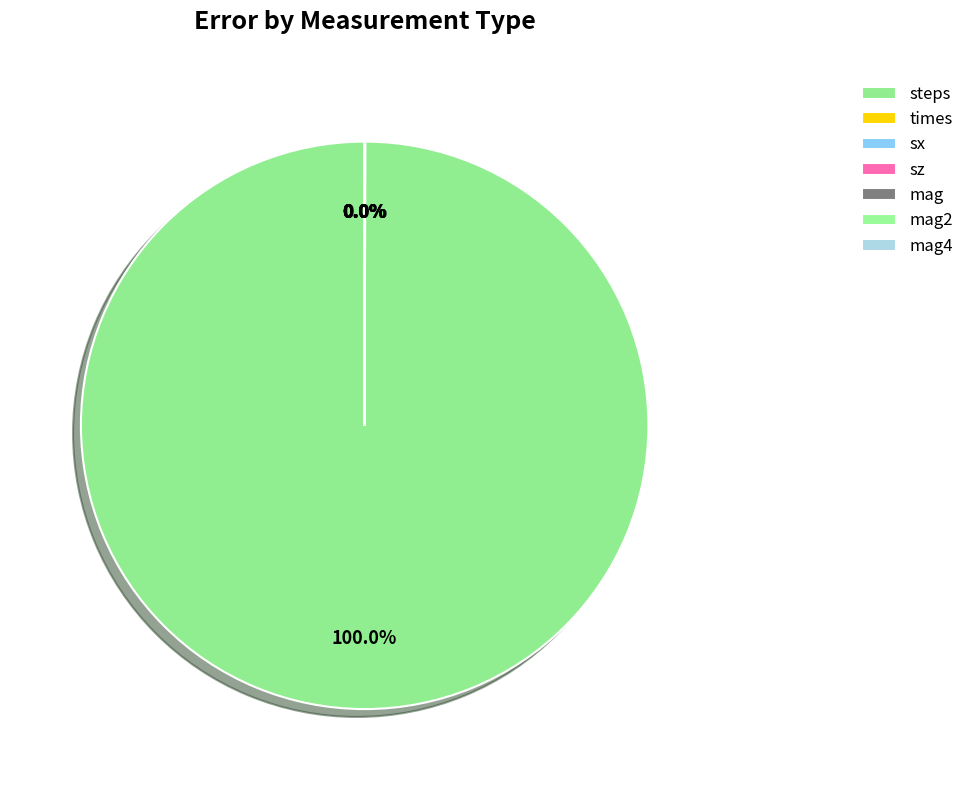

How many slices are in this pie chart?

7